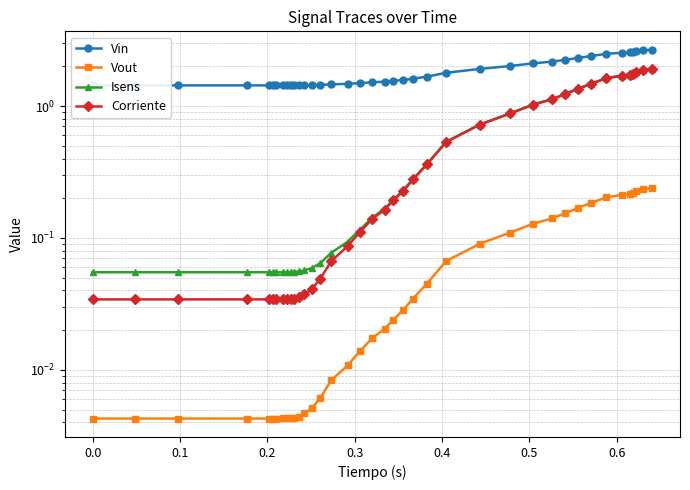

What is the greatest value displayed?

2.7